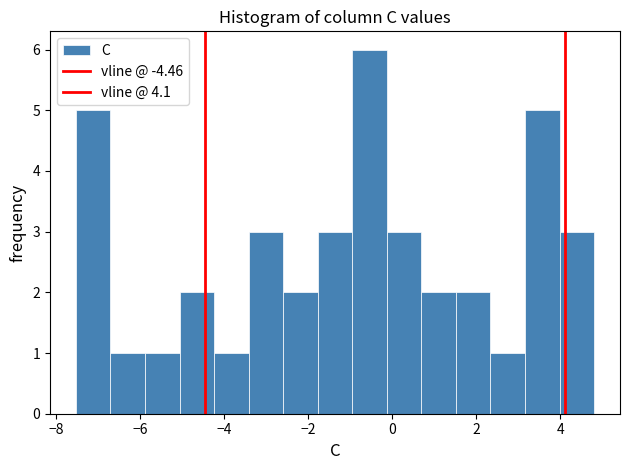

Reading left to right, transcribe this chart: for each bar, give the range it covers on the x-axis and its height. Neither the bar edges nor the heights are printed on the chart, so give them approximately, as read against the axes.

-7.6 to -6.8: 5
-6.8 to -5.8: 1
-5.8 to -5.0: 1
-5.0 to -4.2: 2
-4.2 to -3.4: 1
-3.4 to -2.6: 3
-2.6 to -1.8: 2
-1.8 to -1.0: 3
-1.0 to -0.2: 6
-0.2 to 0.6: 3
0.6 to 1.6: 2
1.6 to 2.4: 2
2.4 to 3.2: 1
3.2 to 4.0: 5
4.0 to 4.8: 3